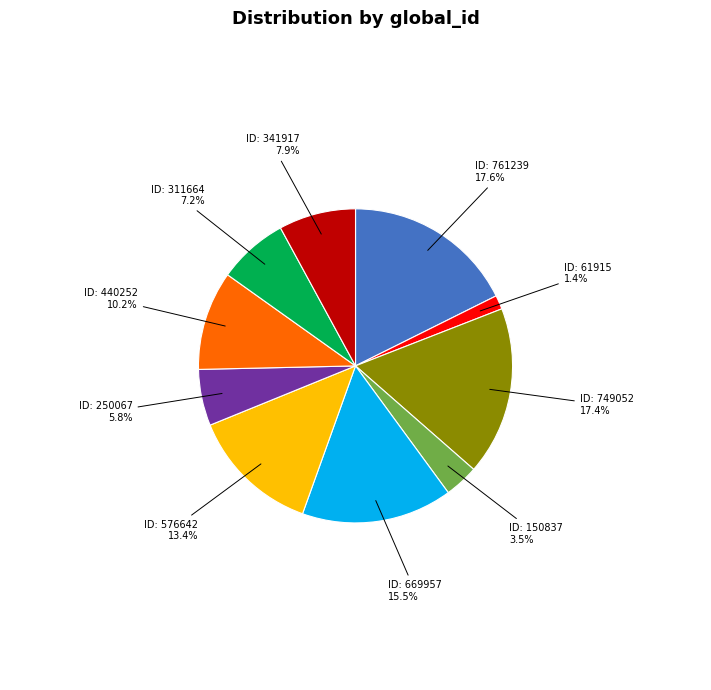

Does any single category account for the majority?

No